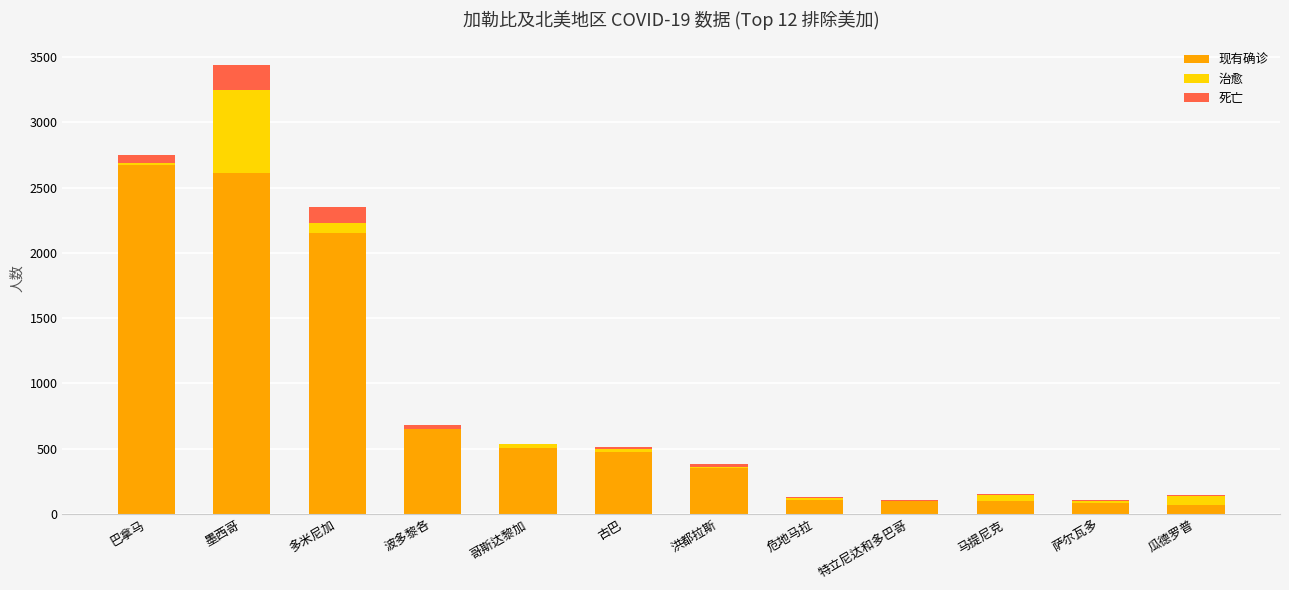

What are all the series names shown in the legend?

现有确诊, 治愈, 死亡